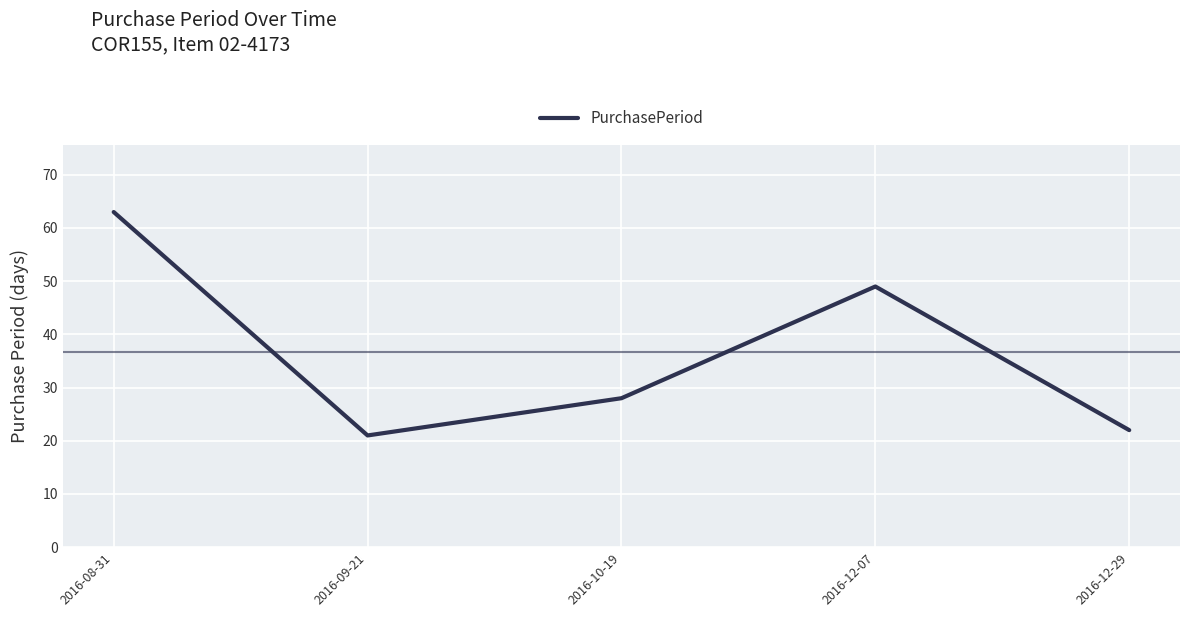

List the labels in order of value, largest first.

2016-08-31, 2016-12-07, 2016-10-19, 2016-12-29, 2016-09-21